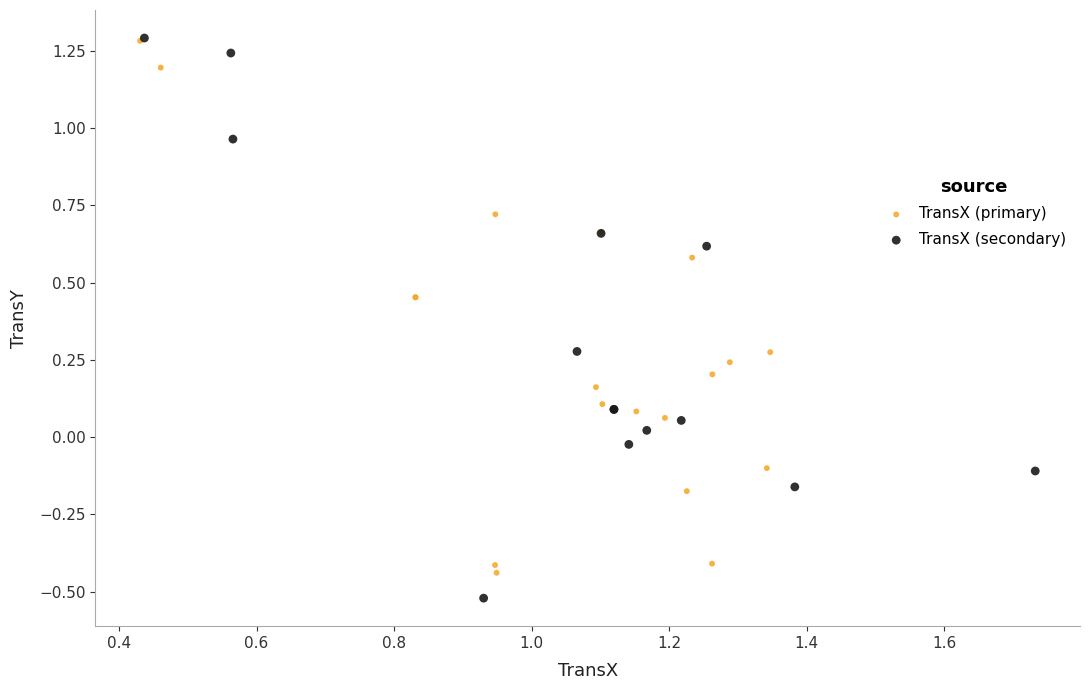

Which series contains the lowest Y value?

TransX (secondary)